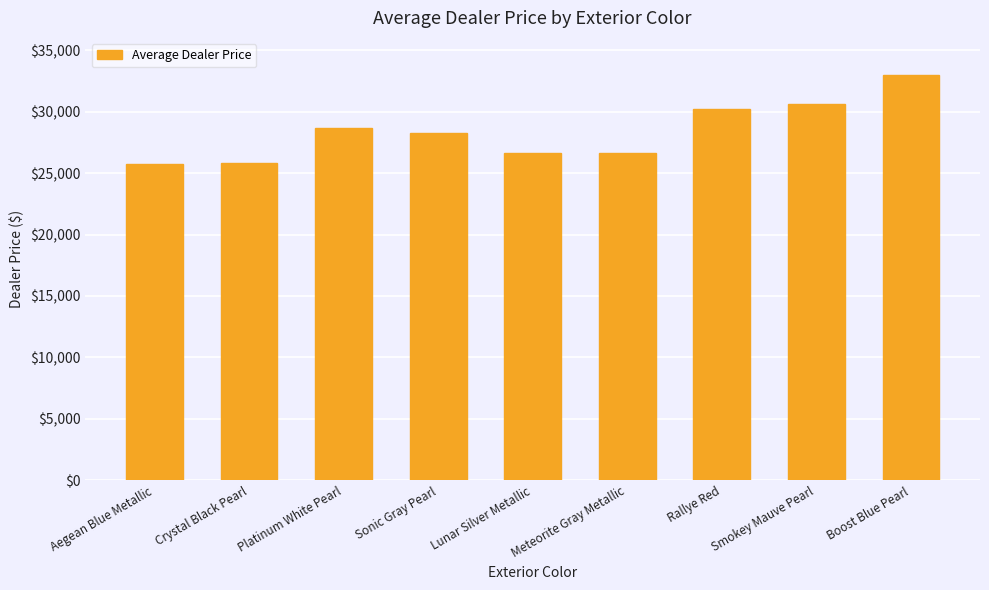

How many categories are shown in the chart?

9